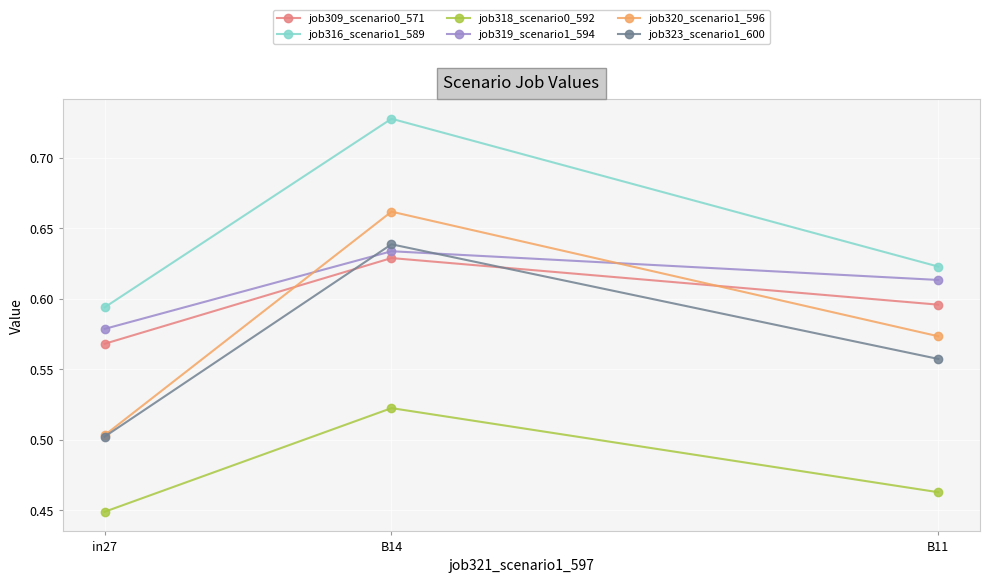

At which category does the chart reach its minimum across all series?

in27